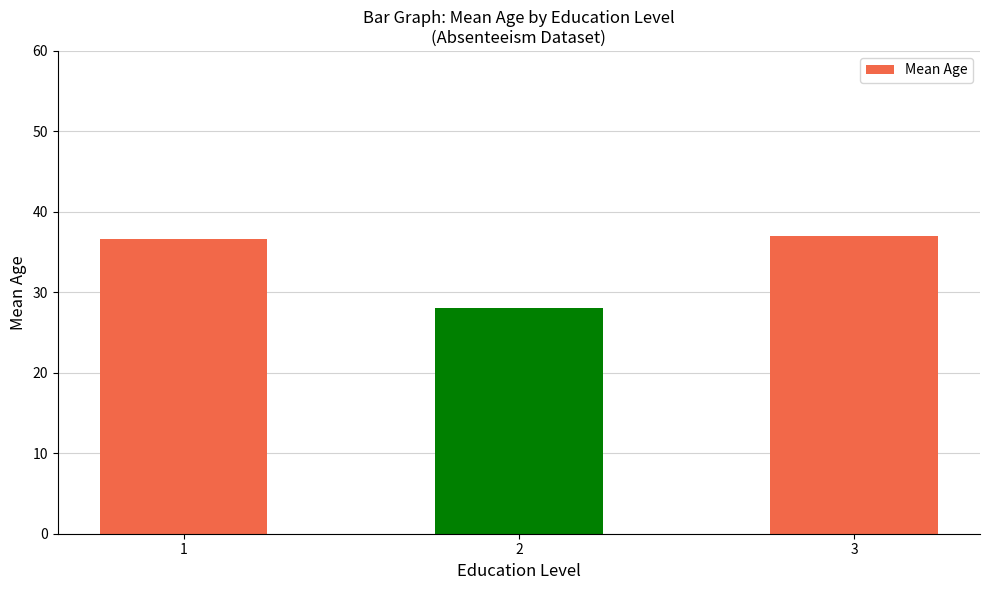

Between 1 and 2, which is larger?

1